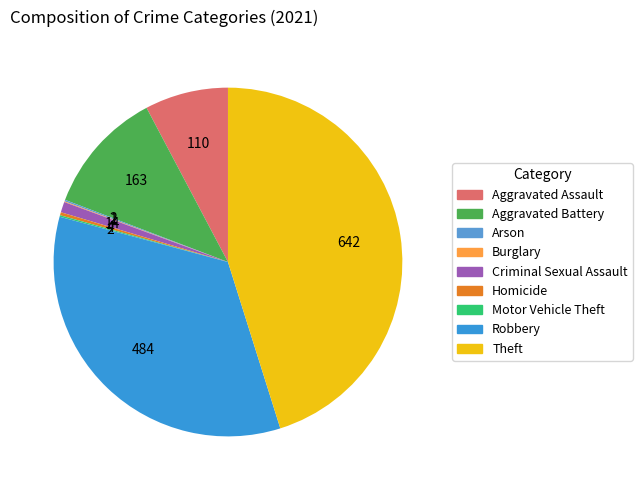

How many segments does this pie chart have?

9